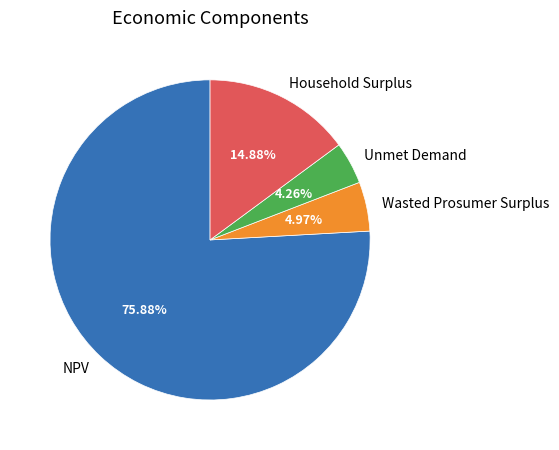

Which has a higher value, Unmet Demand or Household Surplus?

Household Surplus